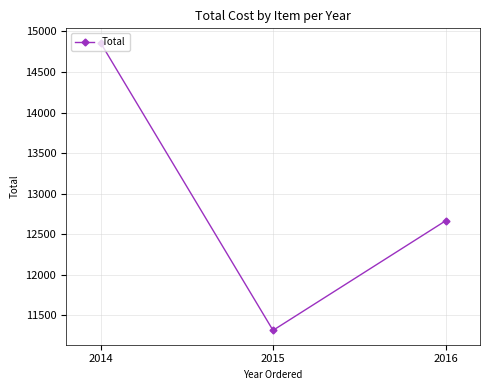

What is the value of the 2nd point from the left?

11312.5